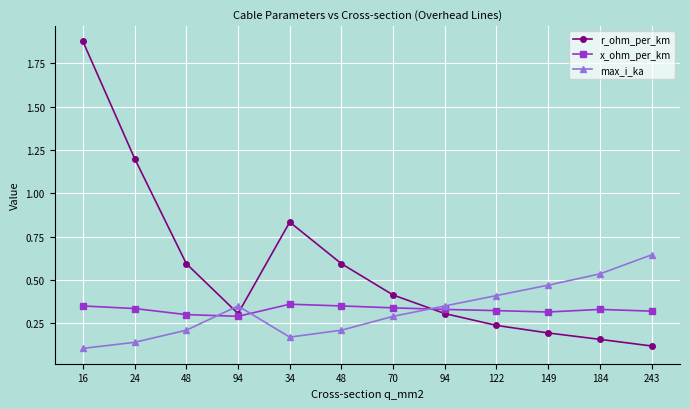

Where is r_ohm_per_km nearest to the value 0?

243